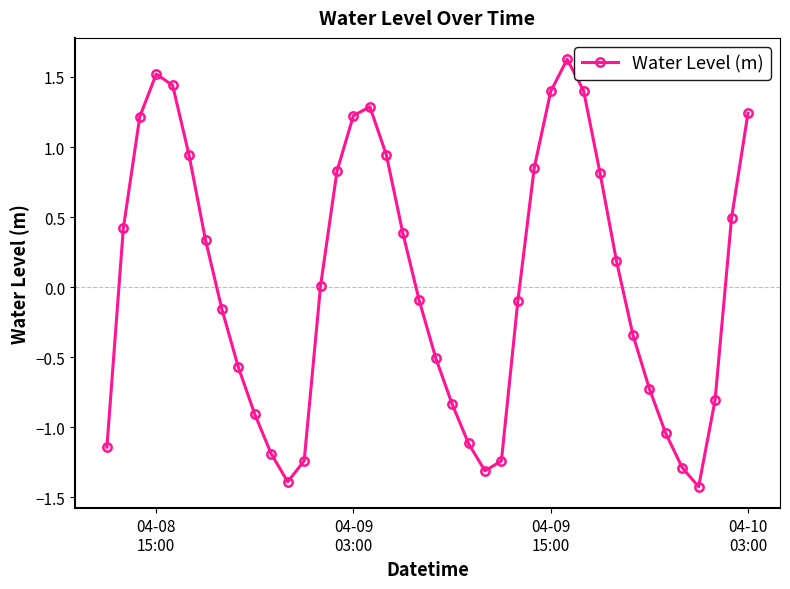

What is the difference between the second highest and minimum values?

2.9